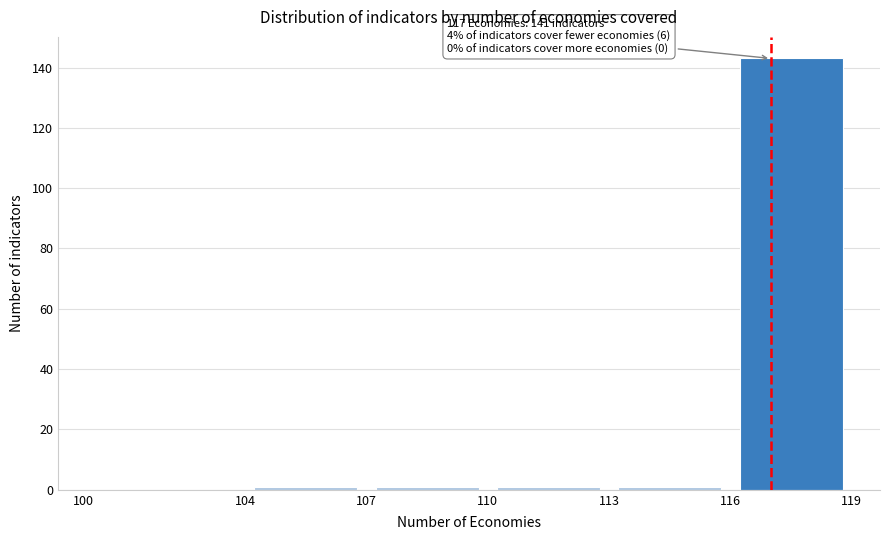

Over which range of the x-axis is the bar tallest?

116 to 119